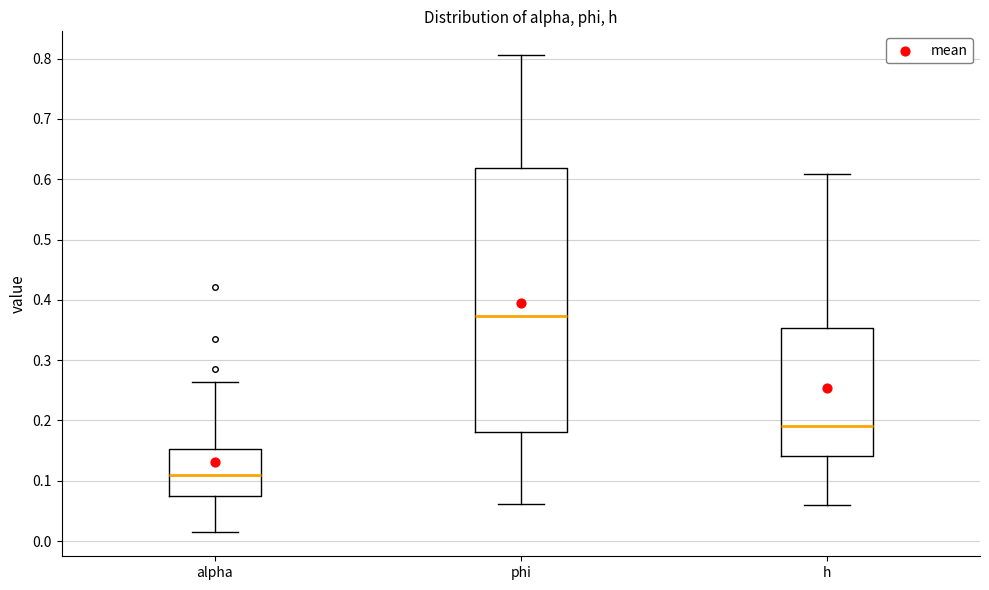

Which box has the highest median line?

phi